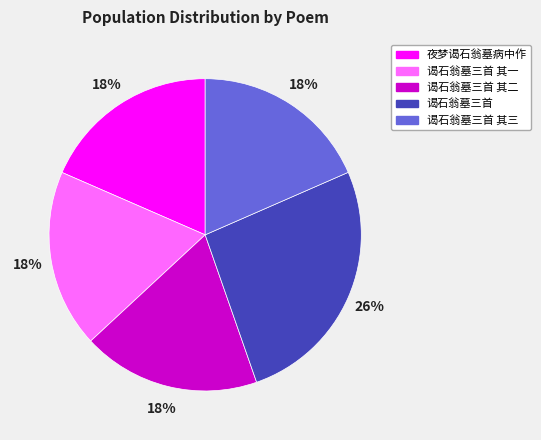

Is the sum of 夜梦谒石翁墓病中作 and 谒石翁墓三首 其二 greater than half?

No